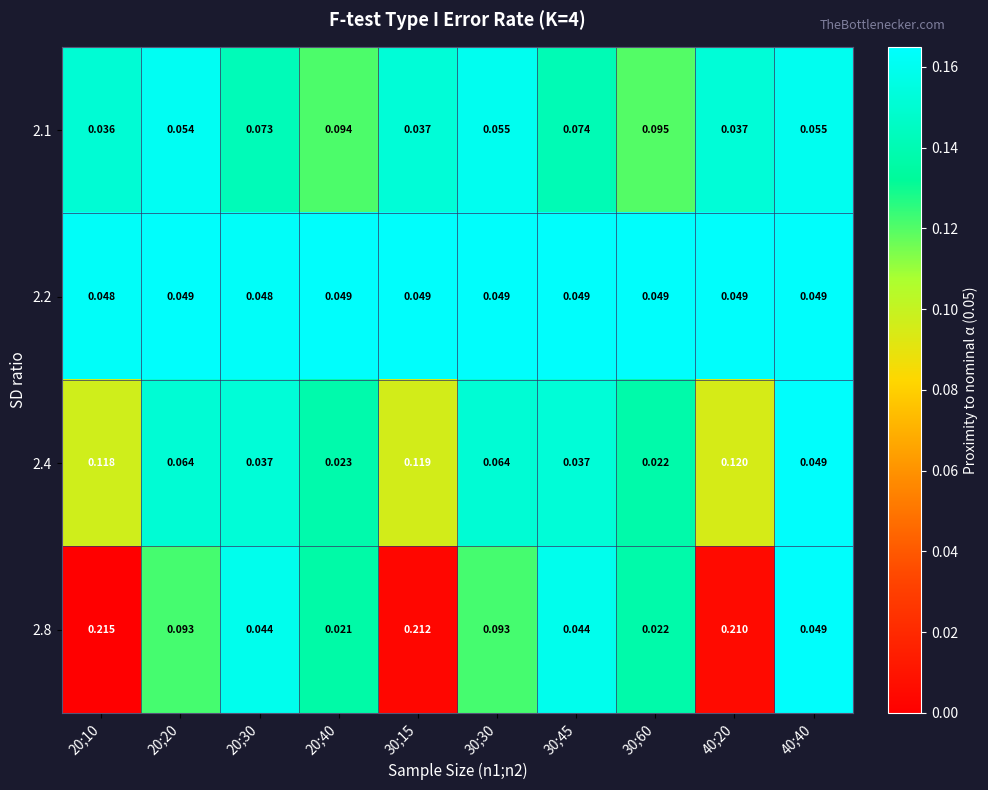

Is the value of 2.8 at 30;15 greater than the value of 2.2 at 30;45?

Yes